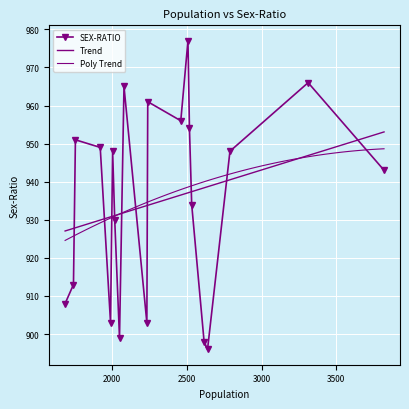

What is the average value?

935